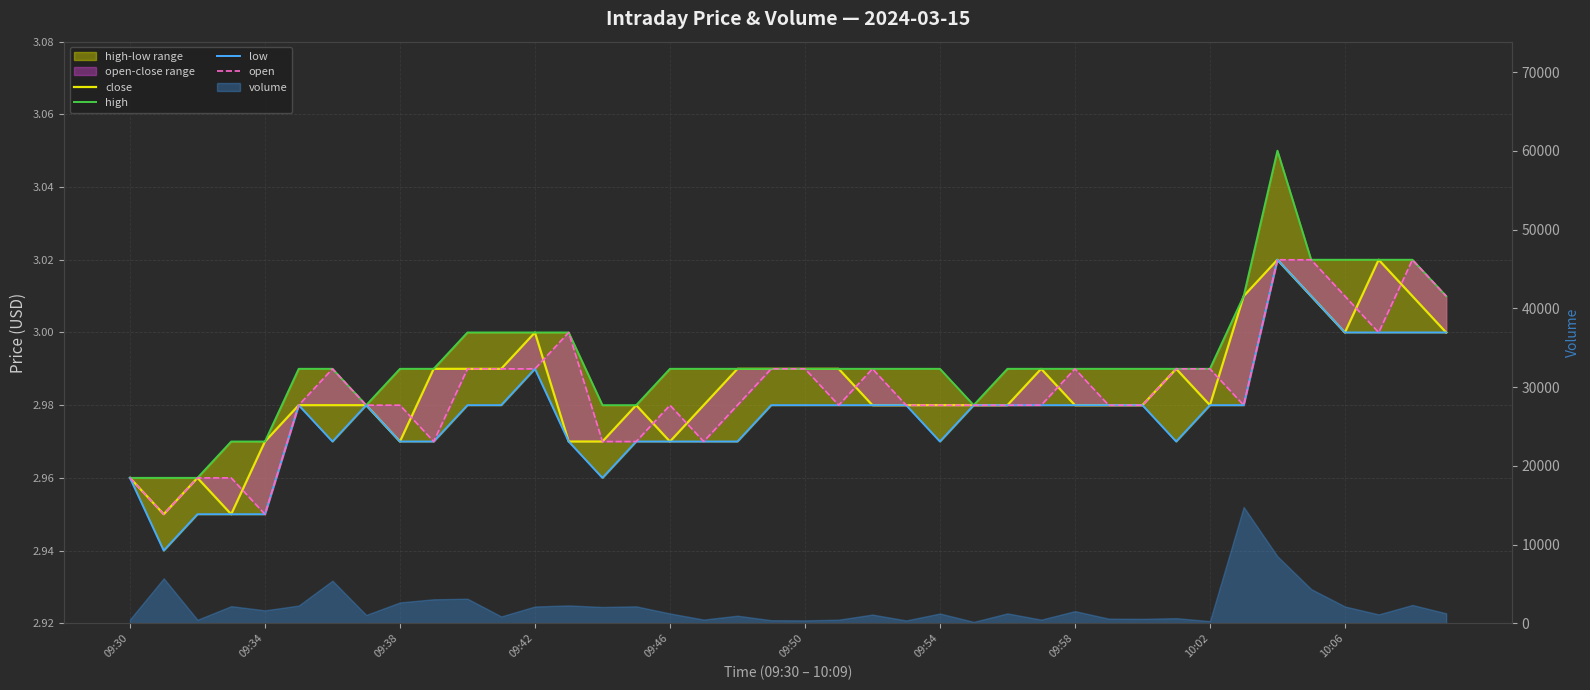

What is the difference between the maximum and minimum values in the low series?

0.1